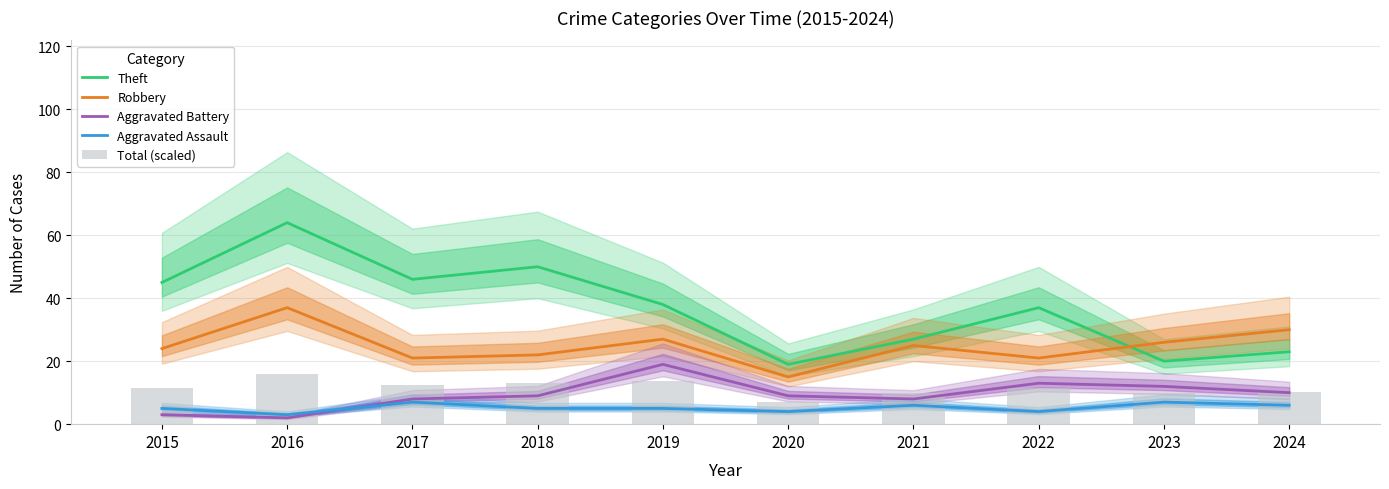

Which series has the largest total across all categories?

Theft